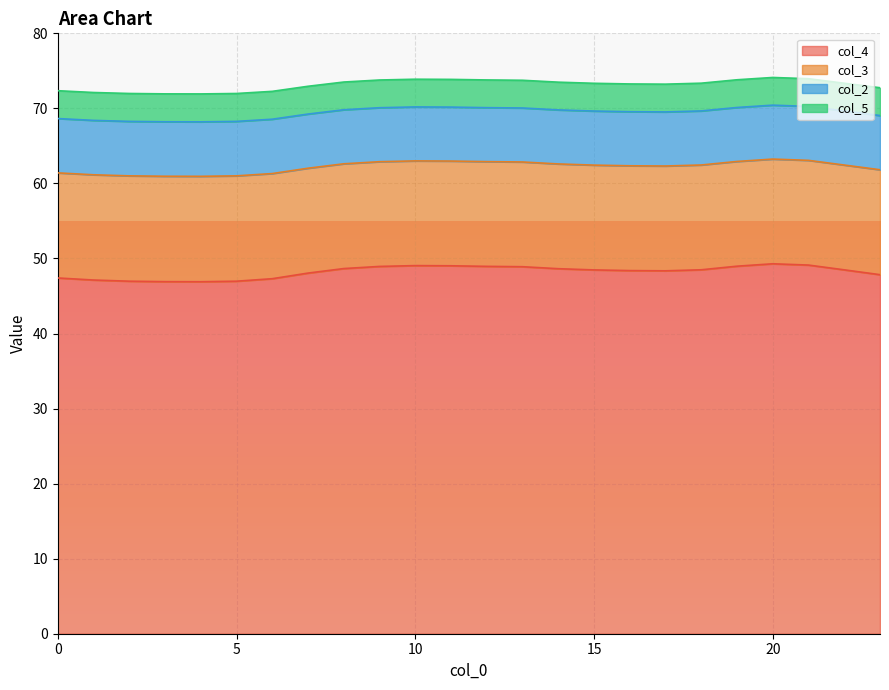

True or false: col_5 has a value of 96.9 at 4.

False